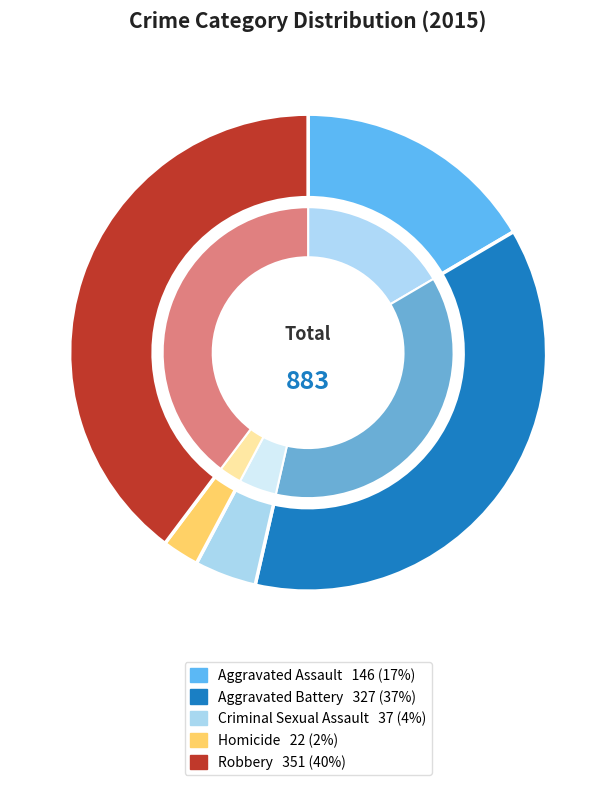

Approximately how many times larger is the value at Aggravated Assault compared to Aggravated Battery?

0.4